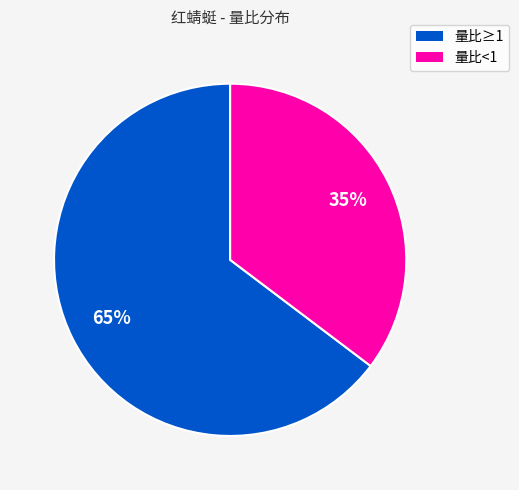

Is there any slice that represents more than half of the pie?

Yes